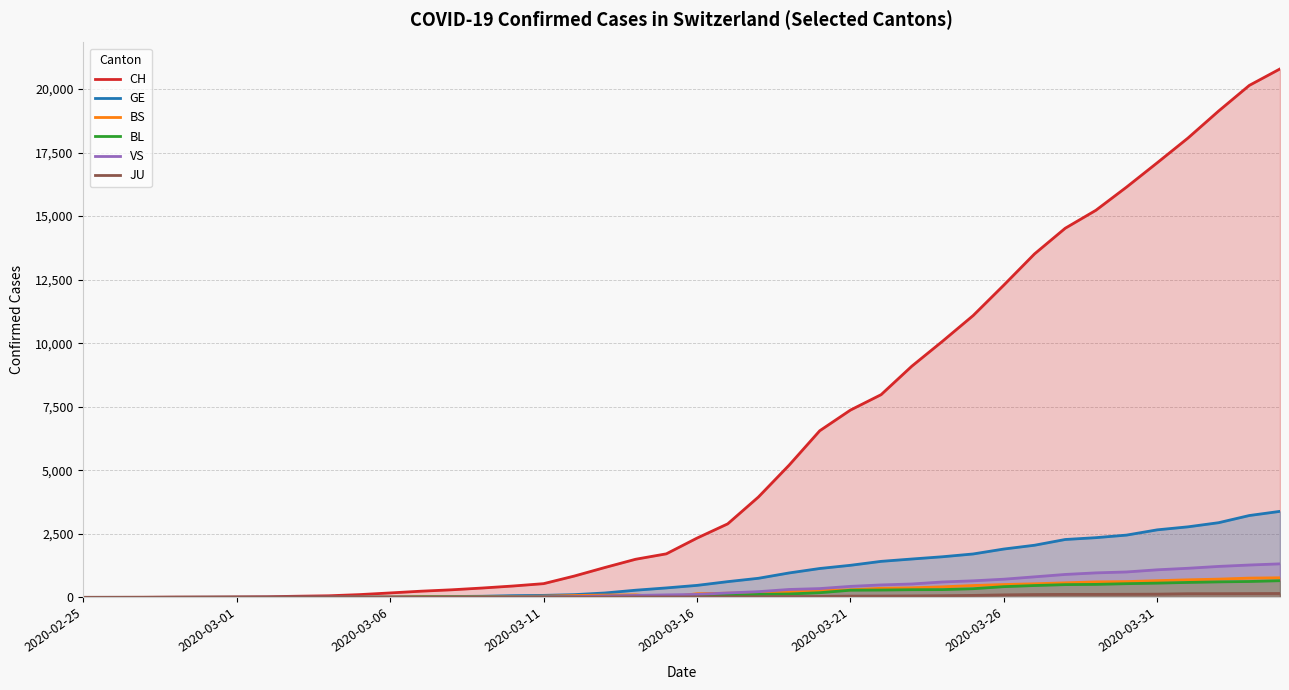

At which label does JU reach its minimum?

2020-02-25